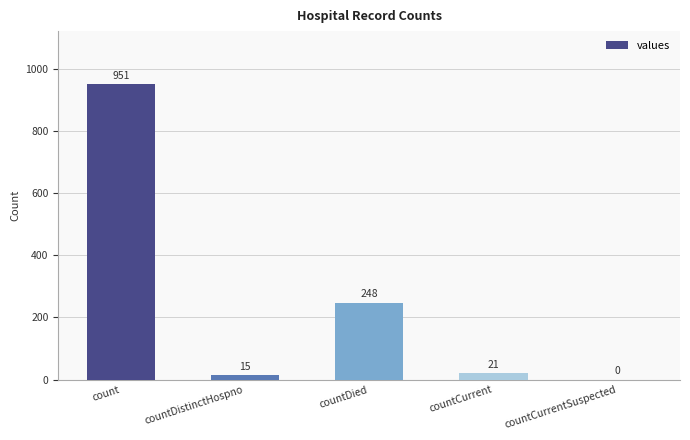

The value at countCurrent is 21. True or false?

True